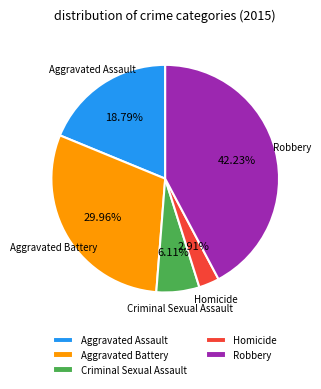

Which category has the biggest portion of the pie?

Robbery